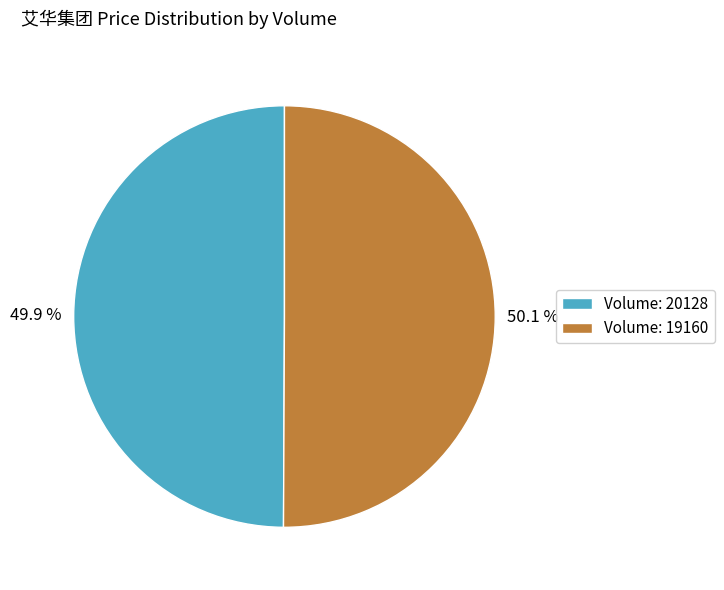

How much of the chart is everything except Volume: 19160?

49.9%